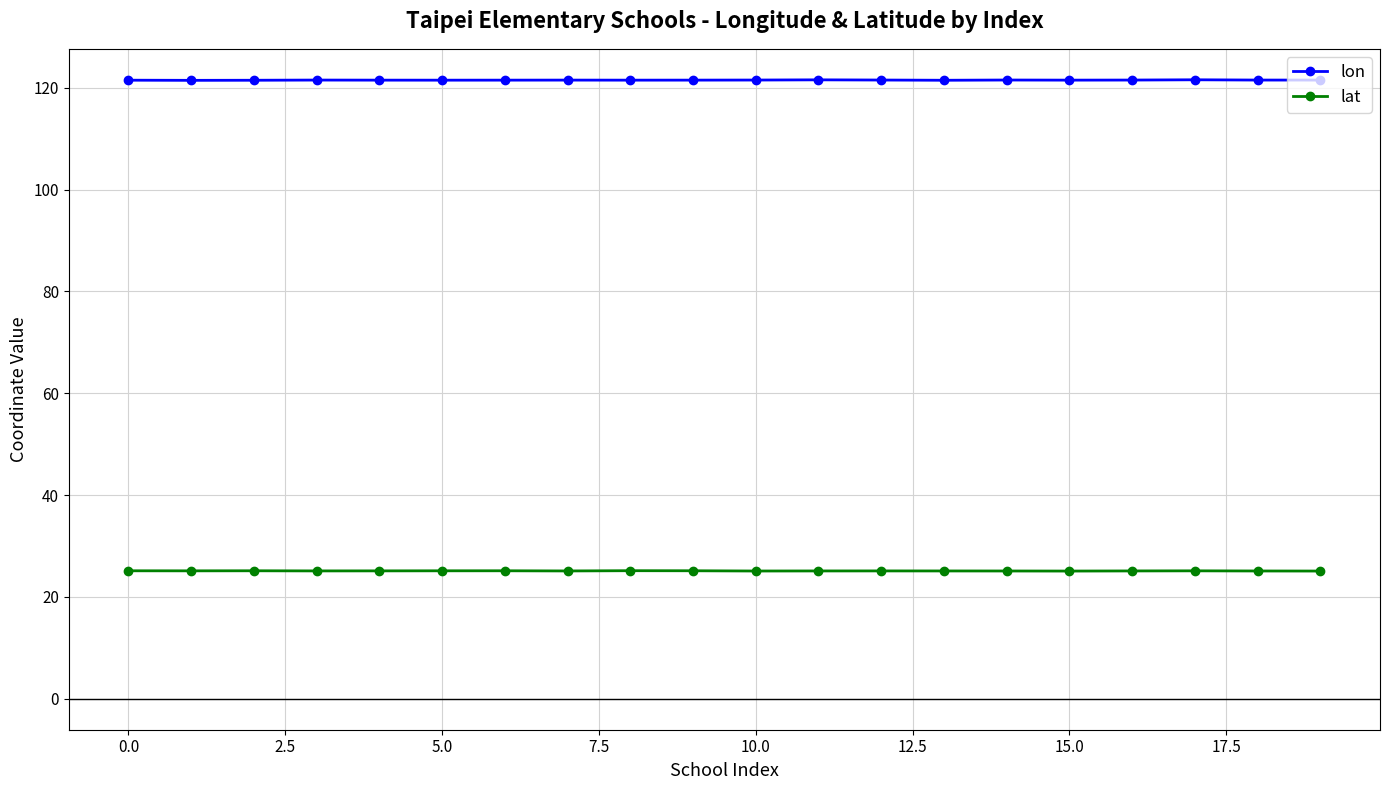

What is the maximum value for lat?

25.2